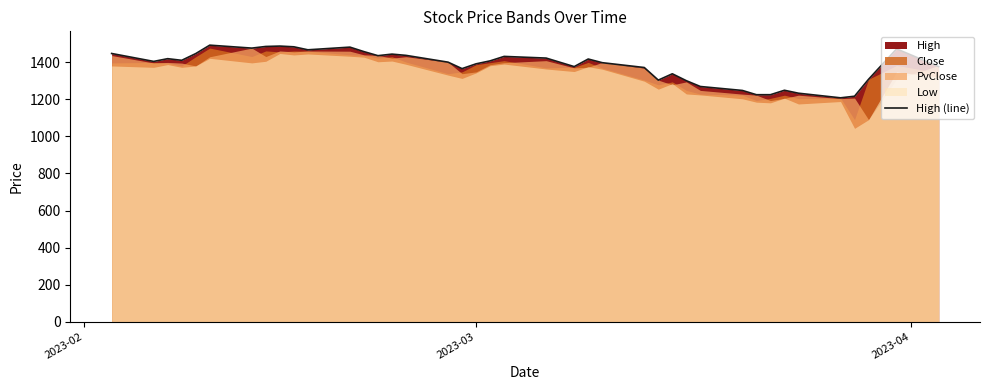

Where does the data first go above 1408?

2023-02